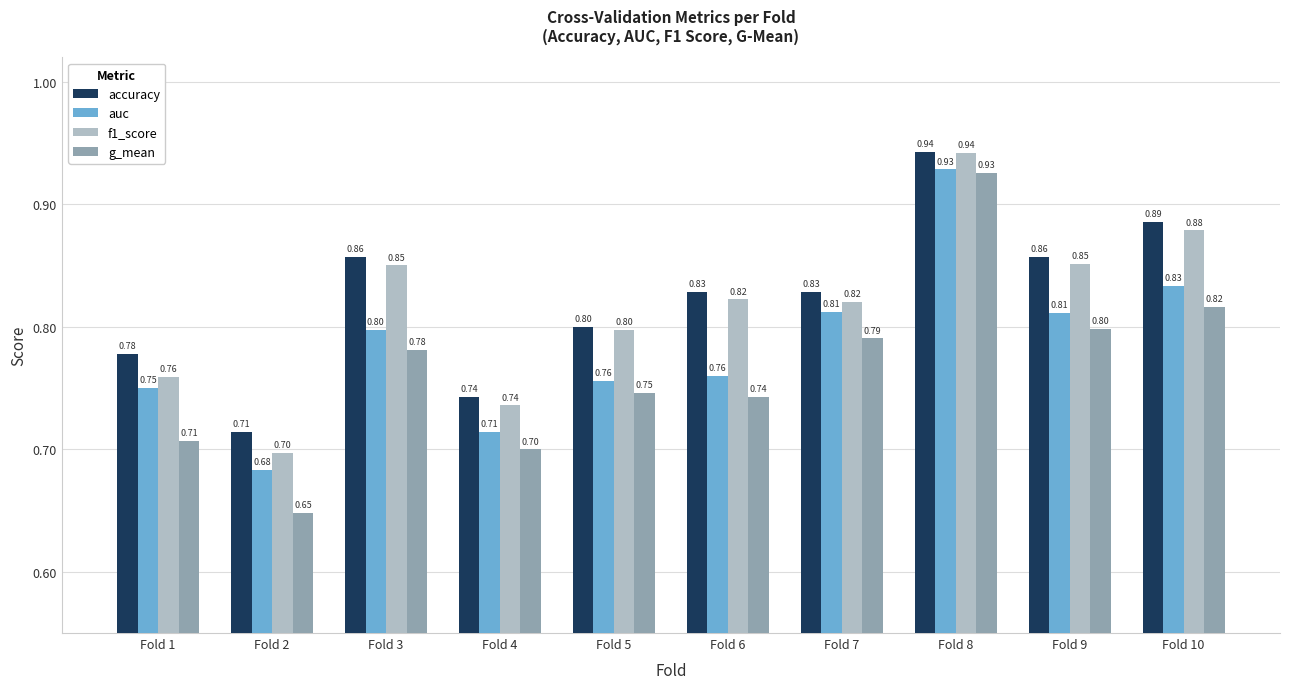

What is the sum of the g_mean values at Fold 1 and Fold 10?

1.5